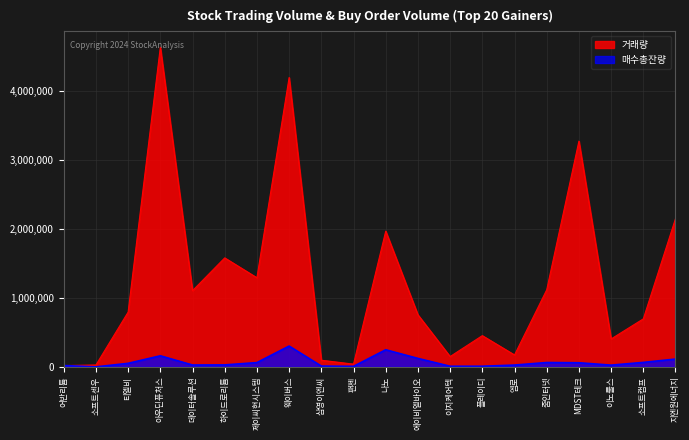

How many interior local valleys does the 거래량 series have?

6